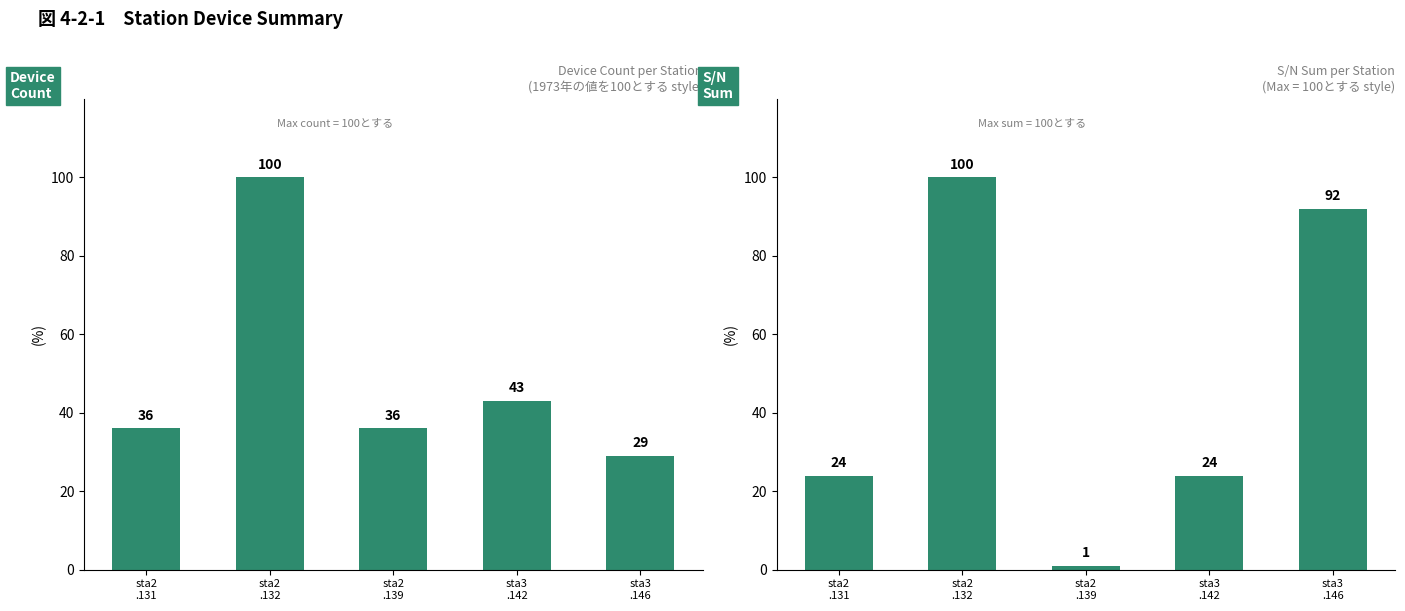

Rank the series by their maximum value, from highest to lowest.

Device Count (normalized), S/N Sum (normalized)